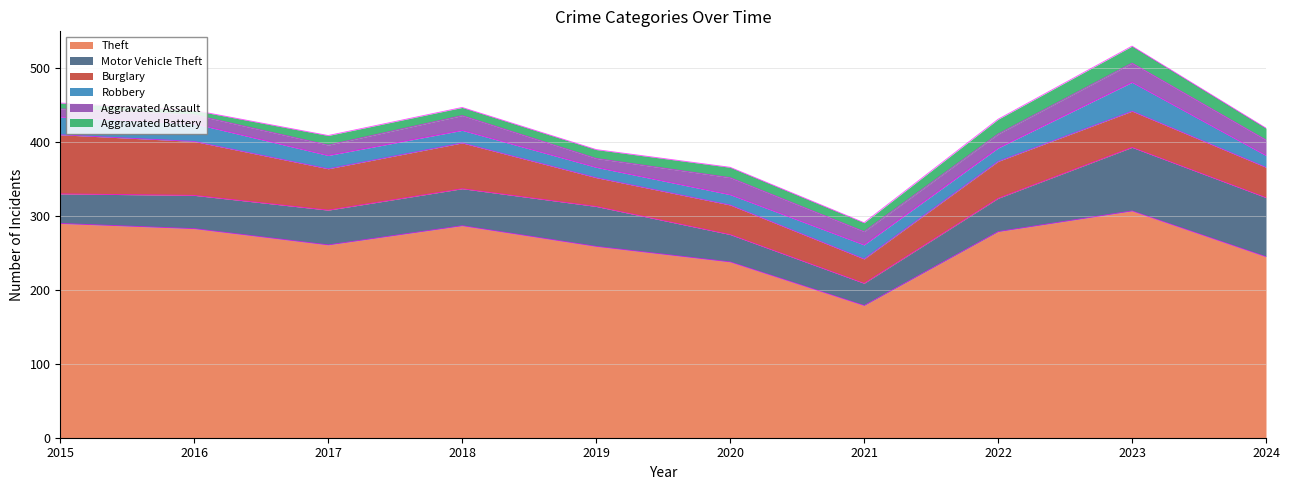

What are all the series names shown in the legend?

Theft, Motor Vehicle Theft, Burglary, Robbery, Aggravated Assault, Aggravated Battery